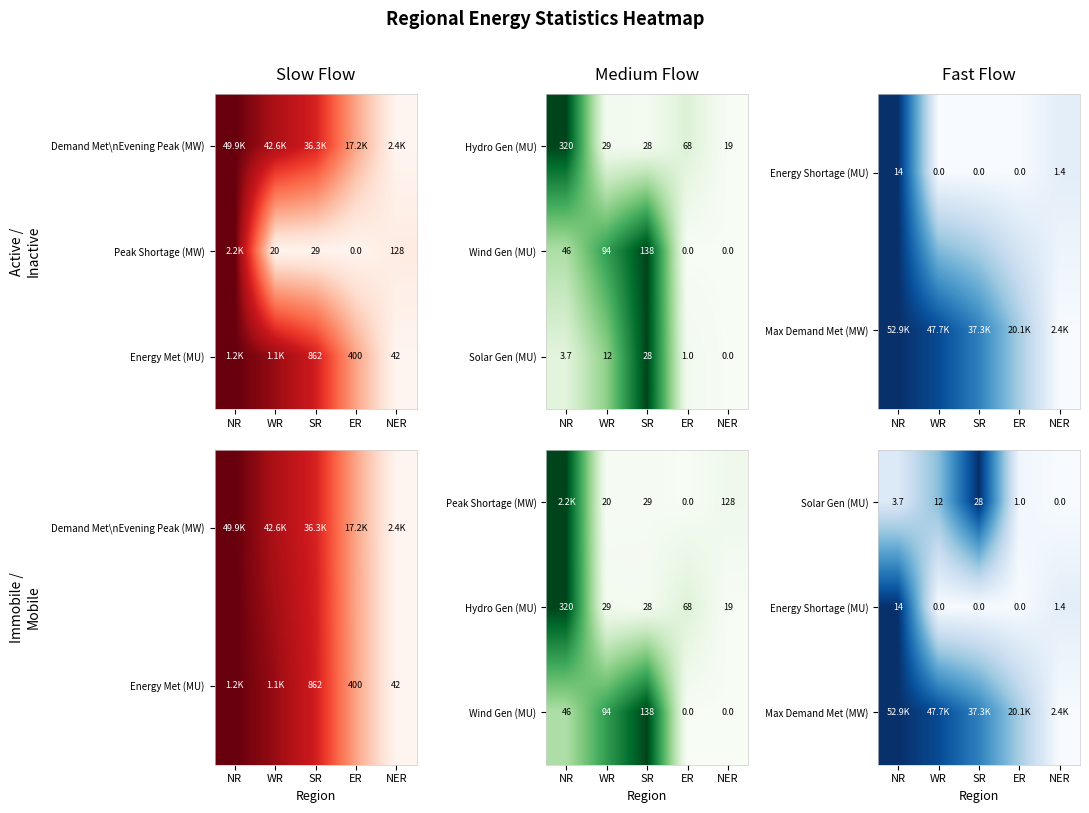

At how many categories does at least one series exceed 0?

5